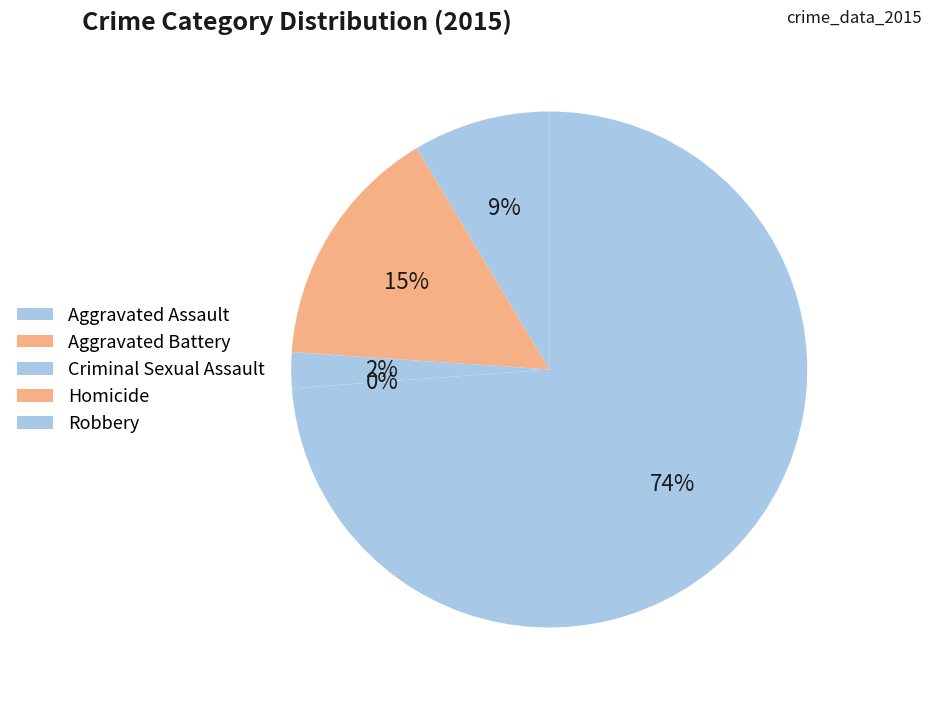

Is the sum of Criminal Sexual Assault and Aggravated Assault greater than half?

No